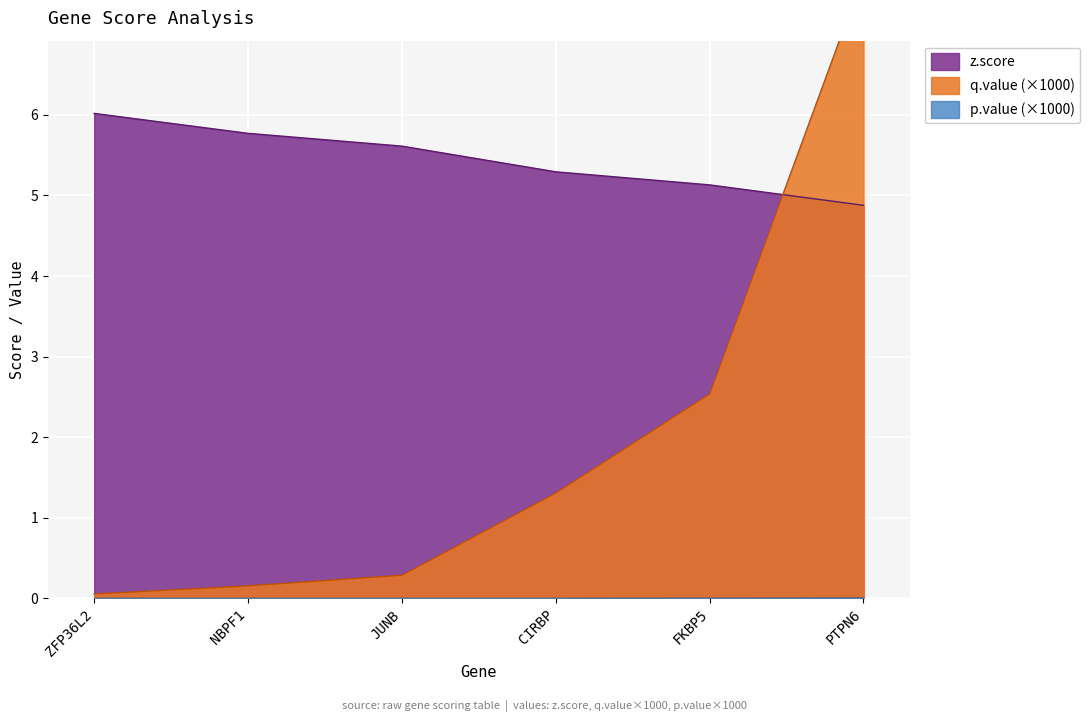

What is the label of the 5th point from the right?

NBPF1